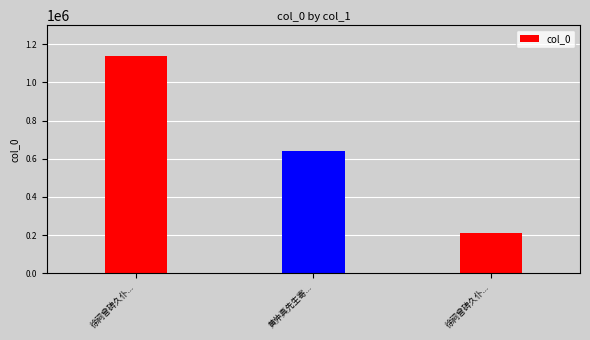

What is the sum of all values?

1990168